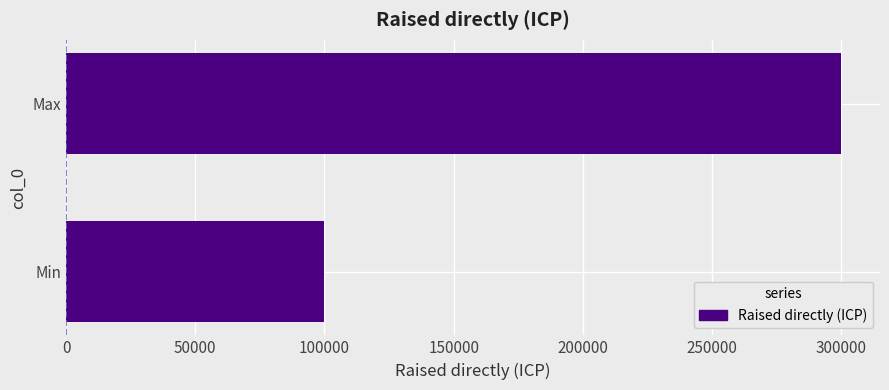

List the labels in order of value, smallest first.

Min, Max